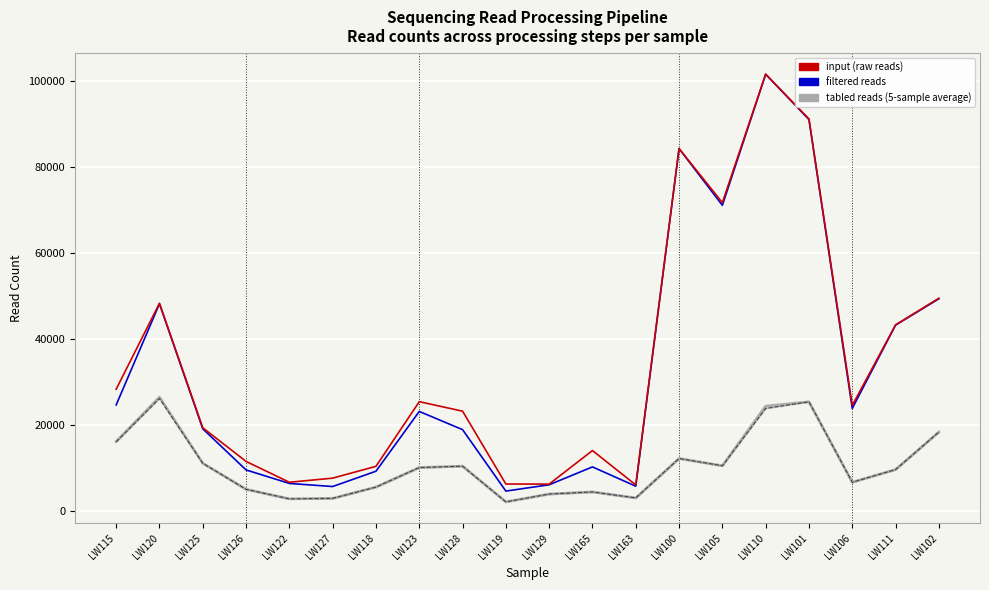

How many data points does each series have?

20